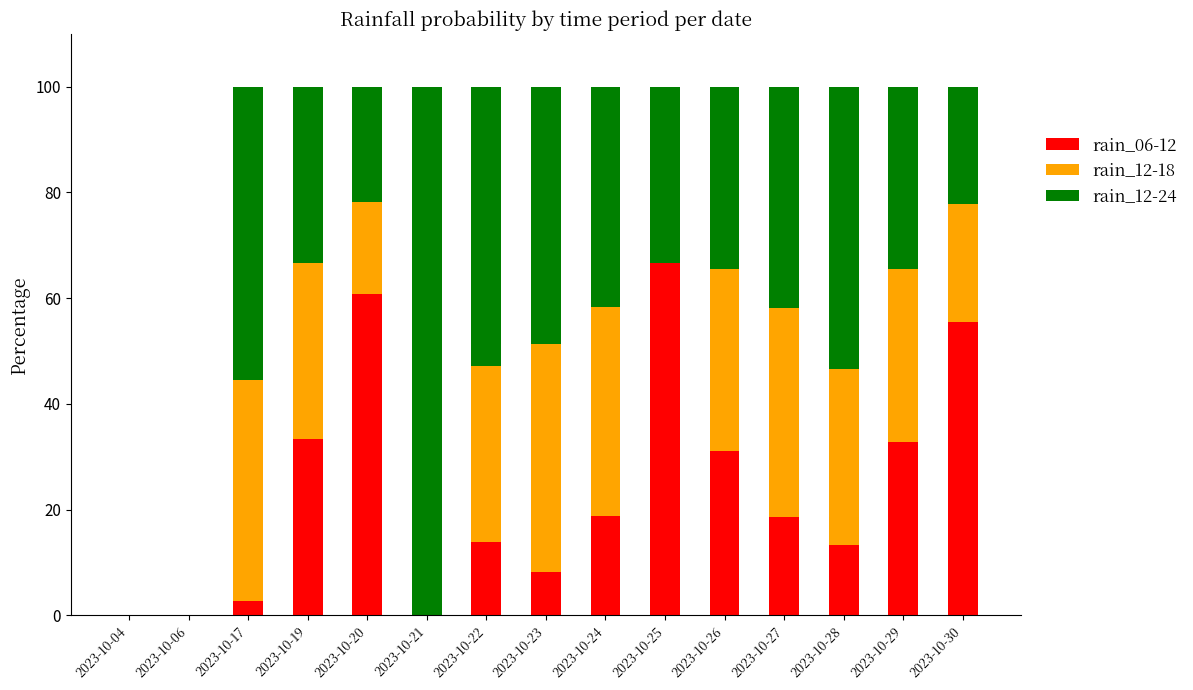

Which category has the highest value in the rain_06-12 series?

2023-10-25